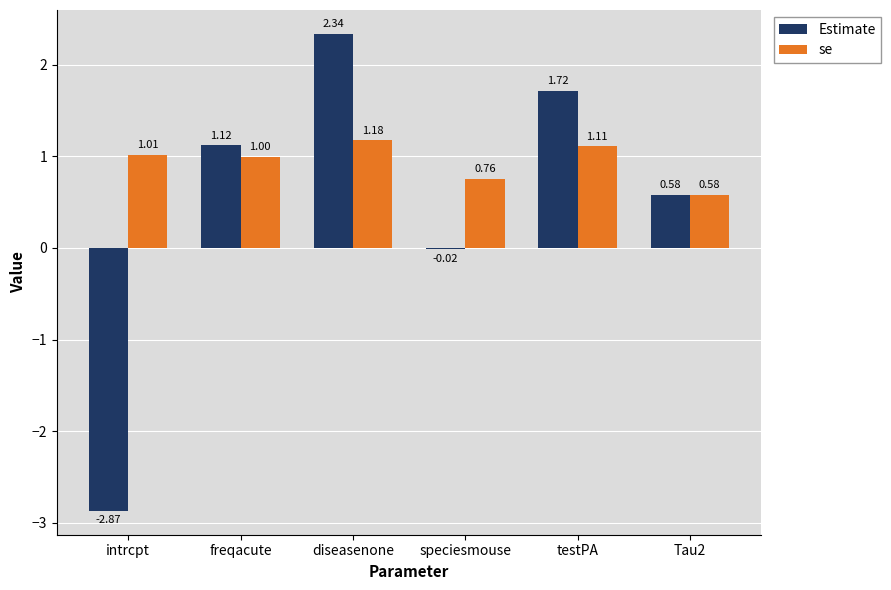

Which series changed the most between freqacute and Tau2?

Estimate